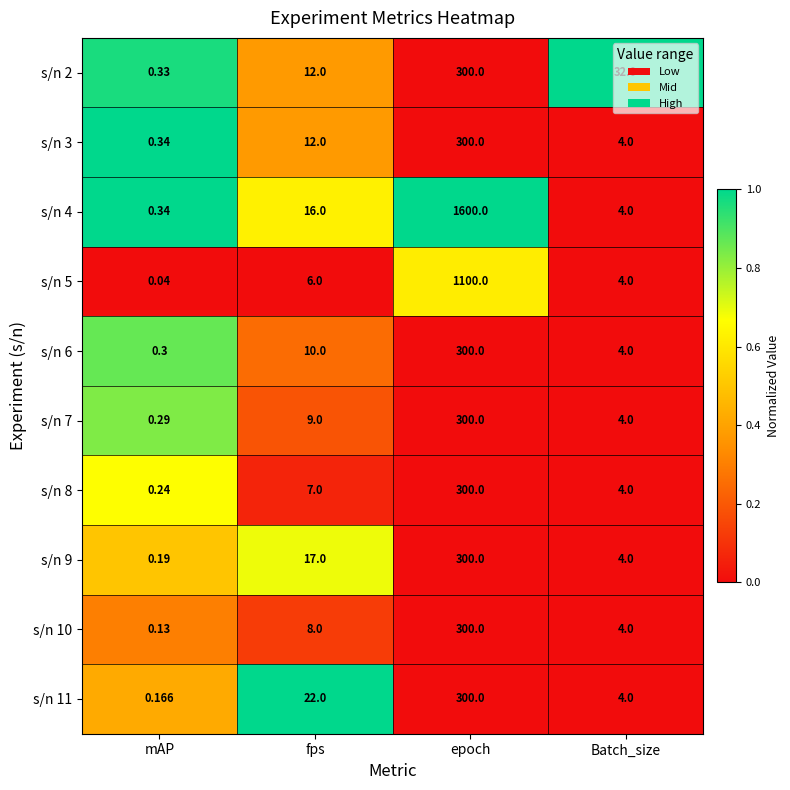

Is the value of s/n 8 at mAP greater than the value of s/n 6 at mAP?

No